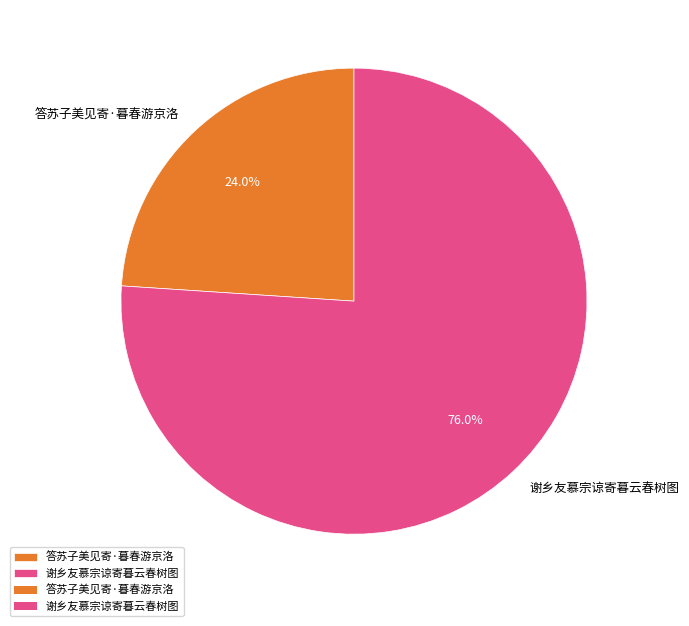

Which has a higher value, 答苏子美见寄·暮春游京洛 or 谢乡友慕宗谅寄暮云春树图?

谢乡友慕宗谅寄暮云春树图